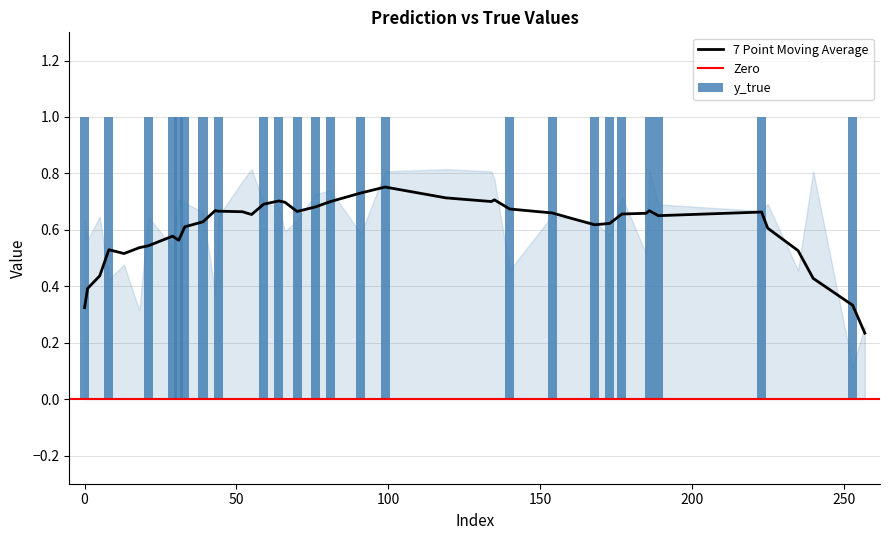

What position from the left is 52?

37